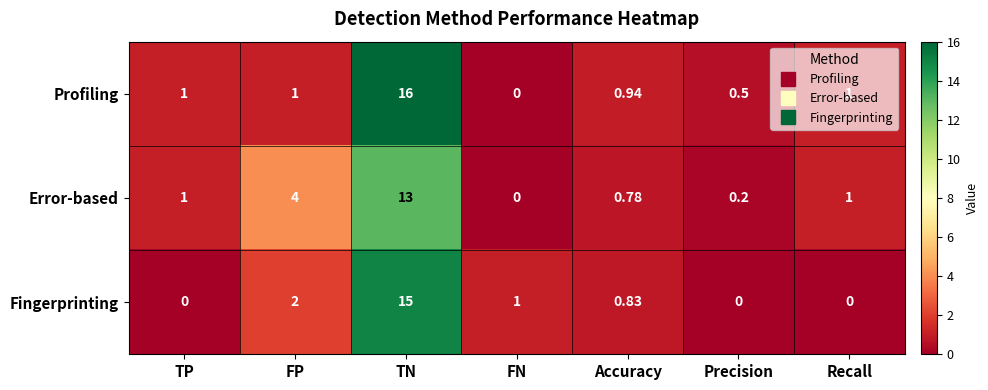

Which series has the largest total across all categories?

Profiling